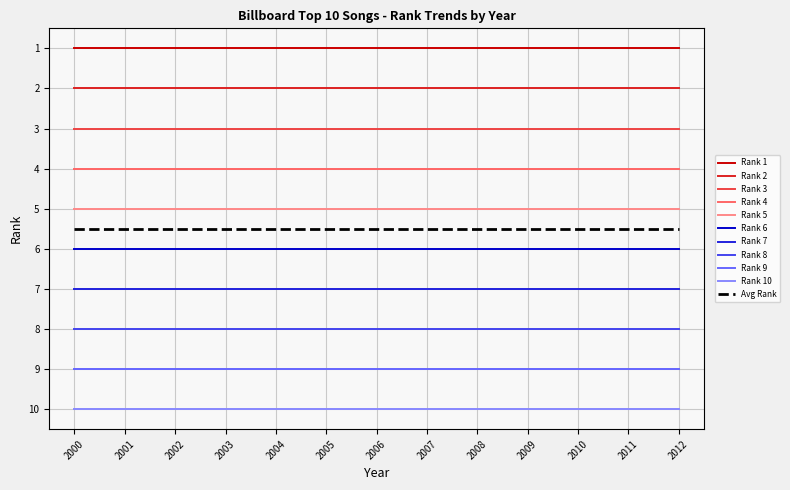

What is the total value across all series at 2005?

60.5